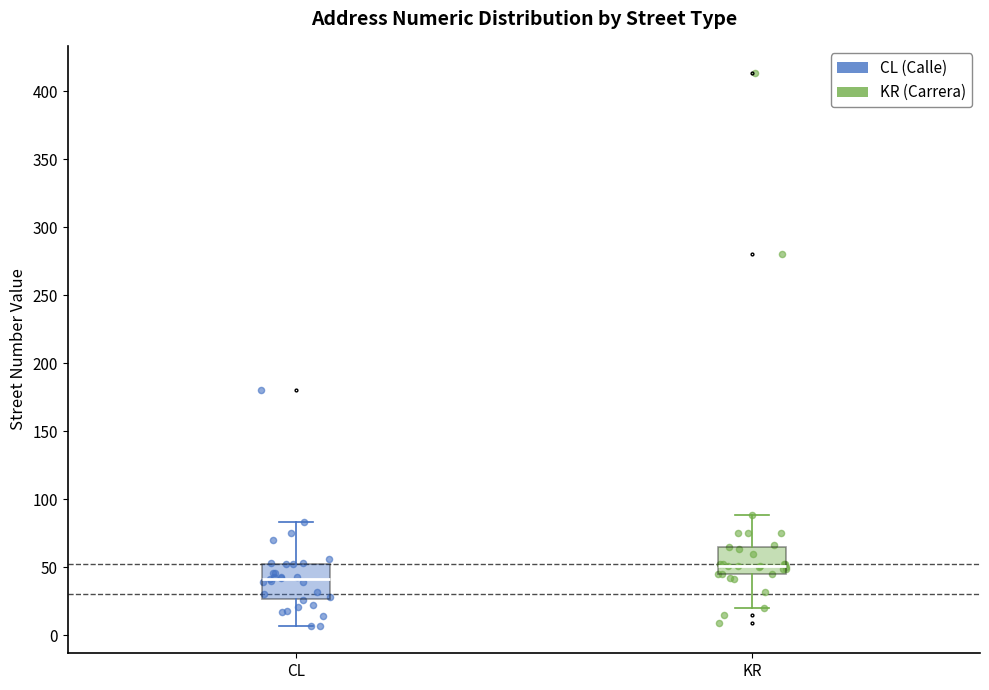

Which box's median line is the lowest?

CL